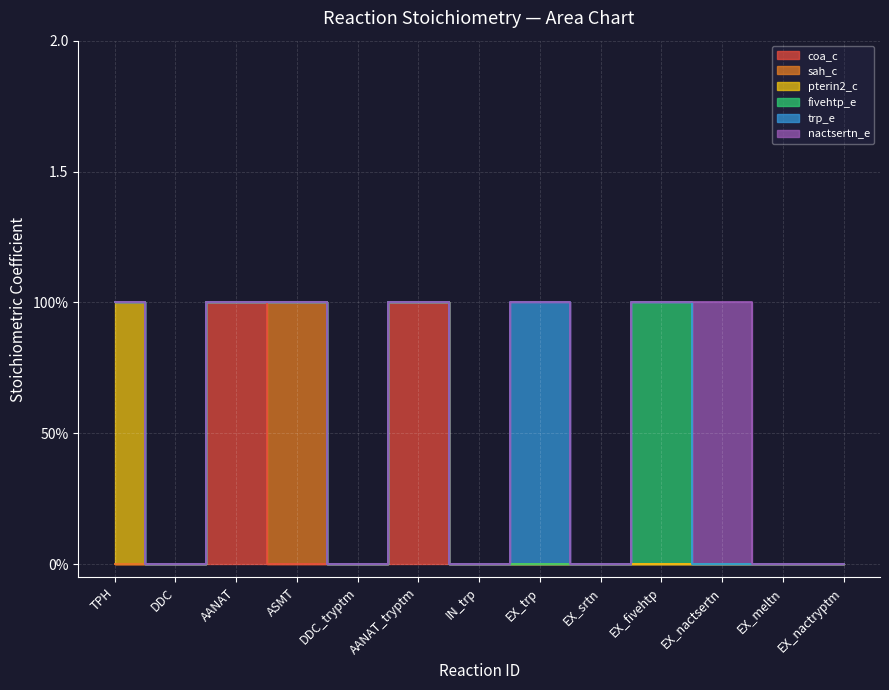

Rank the categories by pterin2_c value from lowest to highest.

DDC, AANAT, ASMT, DDC_tryptm, AANAT_tryptm, IN_trp, EX_trp, EX_srtn, EX_fivehtp, EX_nactsertn, EX_meltn, EX_nactryptm, TPH